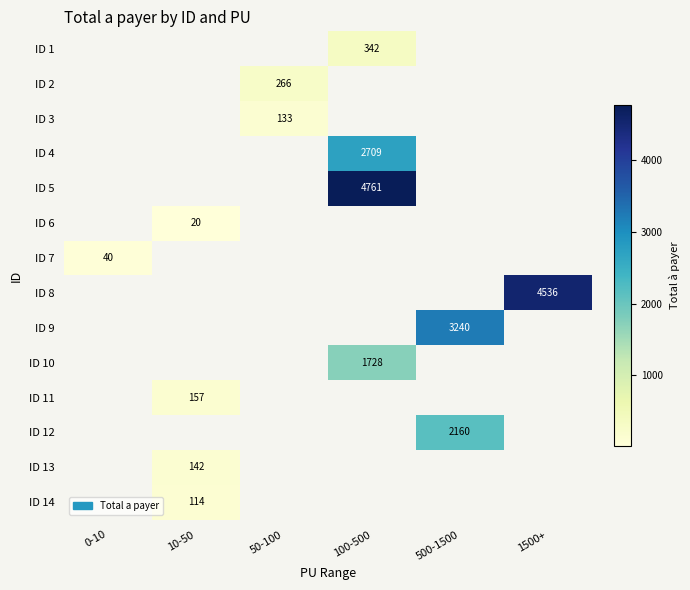

The ID 2 series shows 266.0 at 50-100. True or false?

True